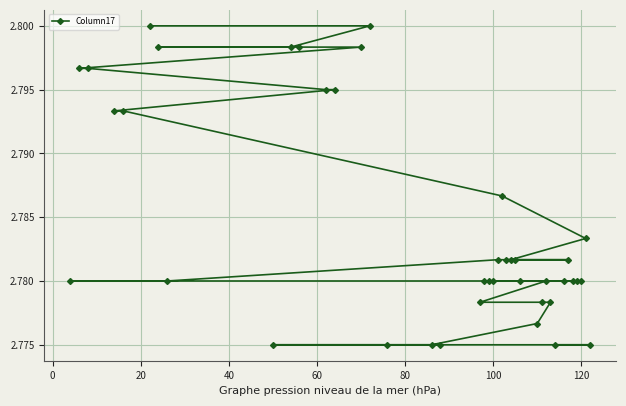

Count the values in the range 2 to 3.

40